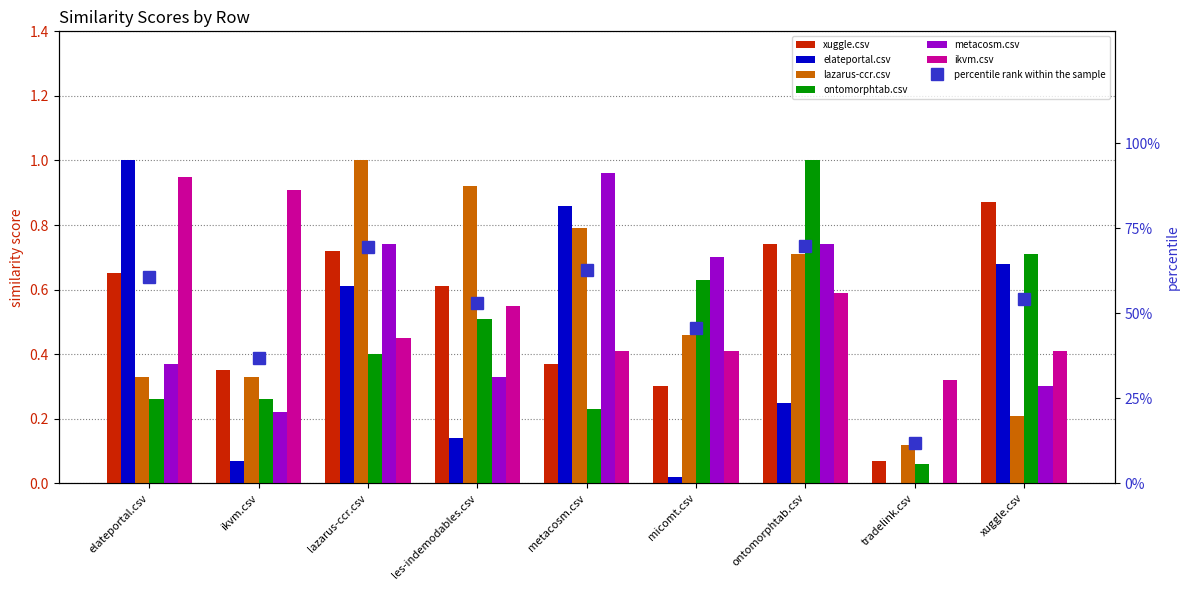

What is the label of the 5th bar from the left?

metacosm.csv